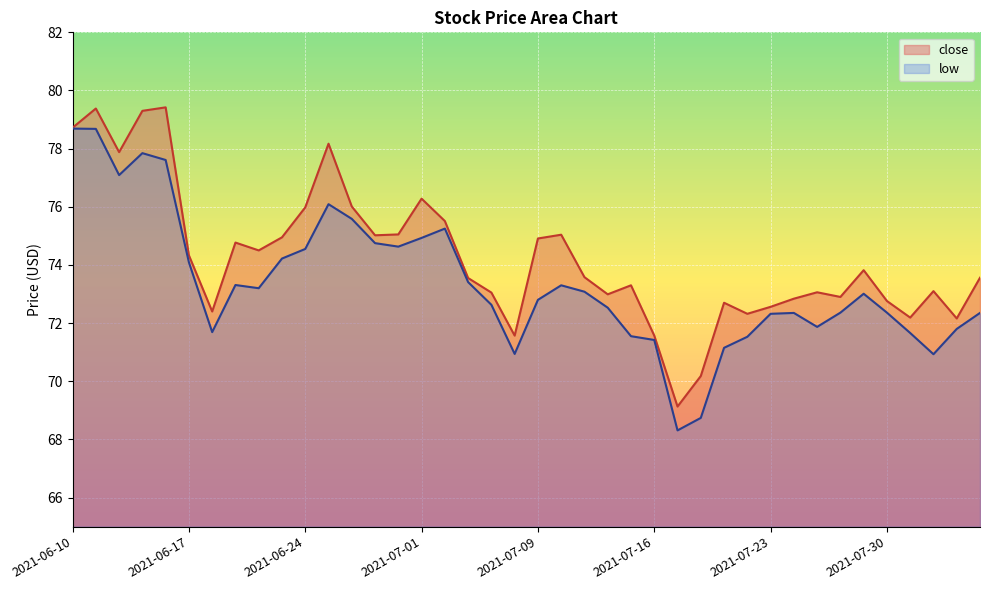

True or false: close has a value of 27.0 at 2021-06-22.

False